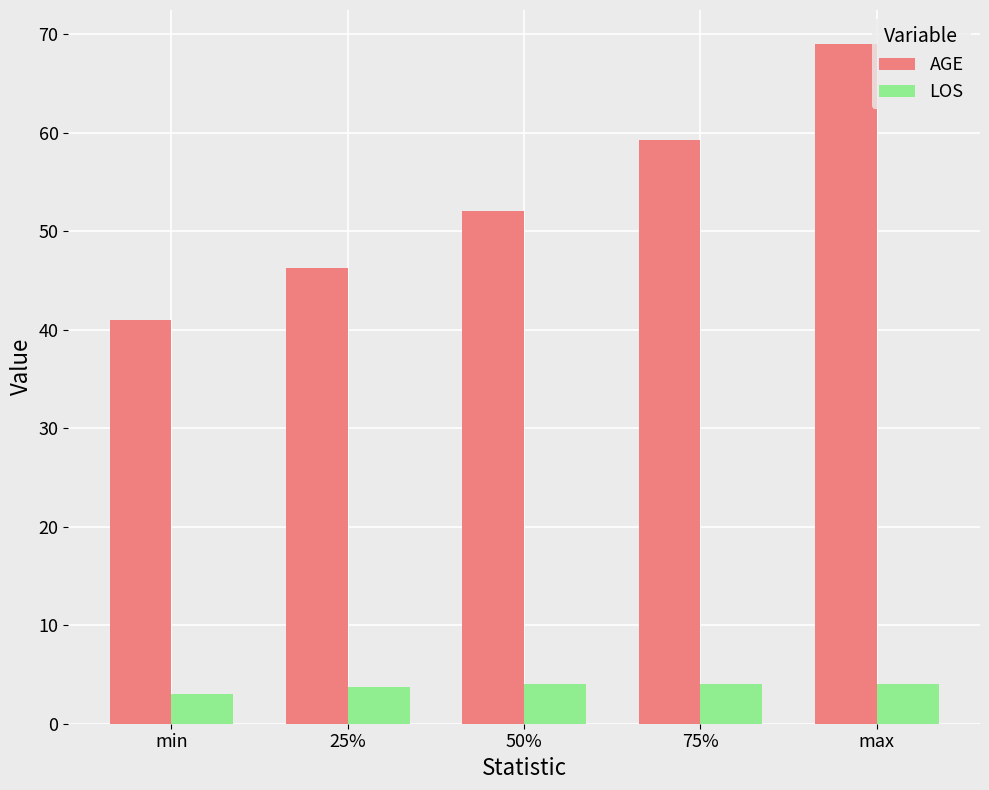

What is the value of the LOS bar at the 1st from the left?

3.0